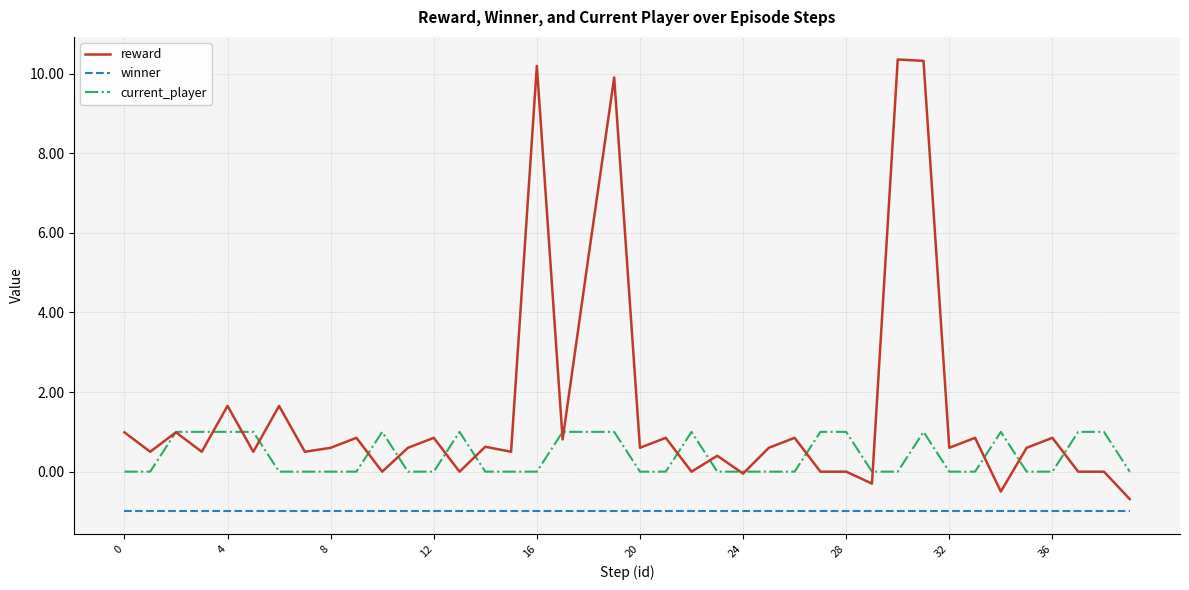

Rank the series by their maximum value, from lowest to highest.

winner, current_player, reward